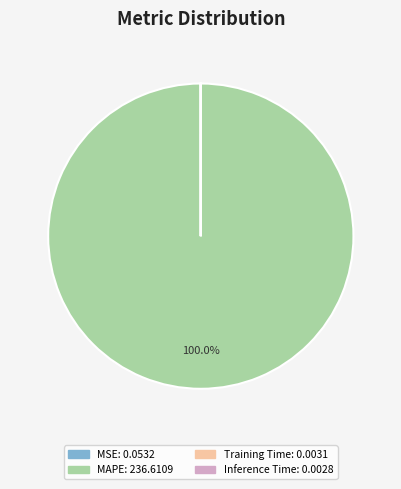

Which category has the biggest portion of the pie?

MAPE